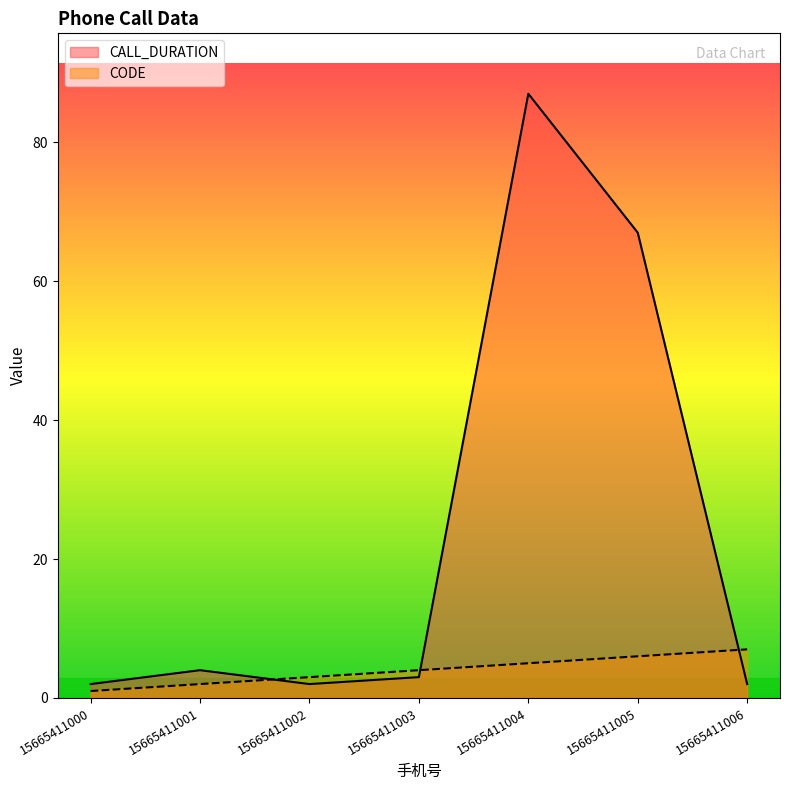

True or false: CODE has more than 1 interior local peaks.

False